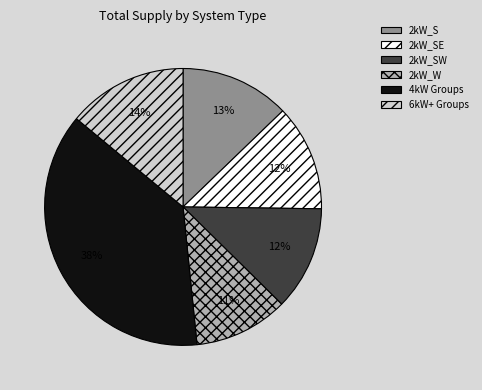

To the nearest percent, what is the average slice percentage?

17%